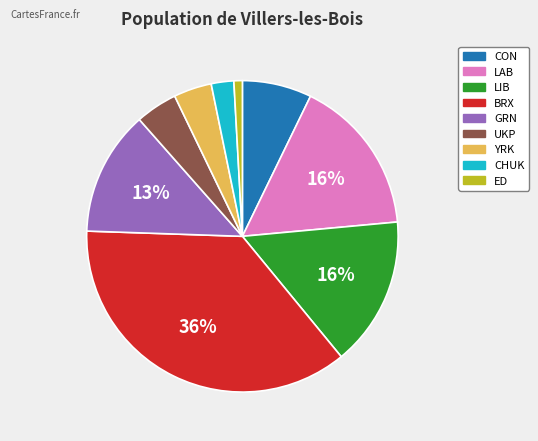

How many segments does this pie chart have?

9